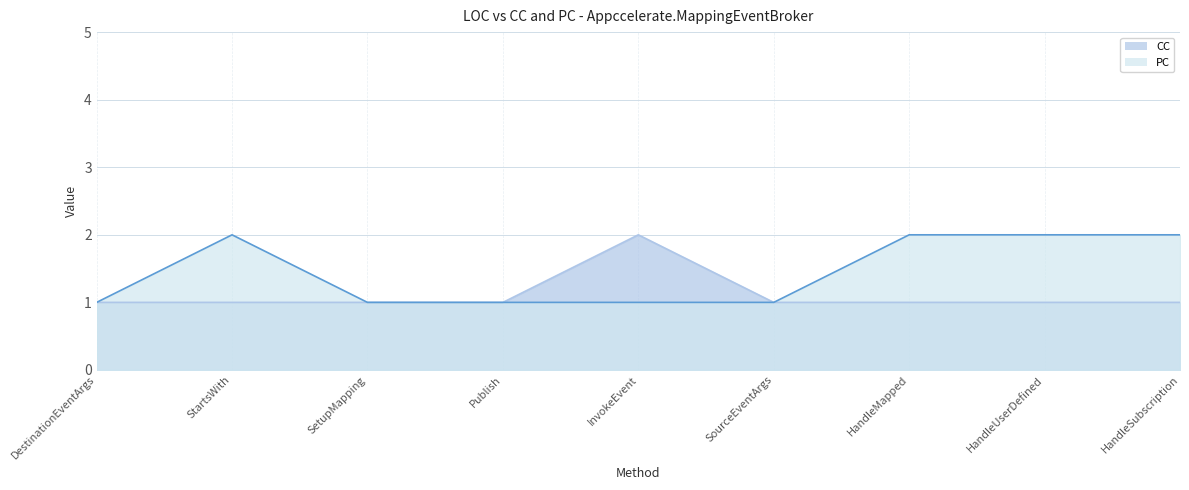

What is the label of the 8th point from the right?

StartsWith